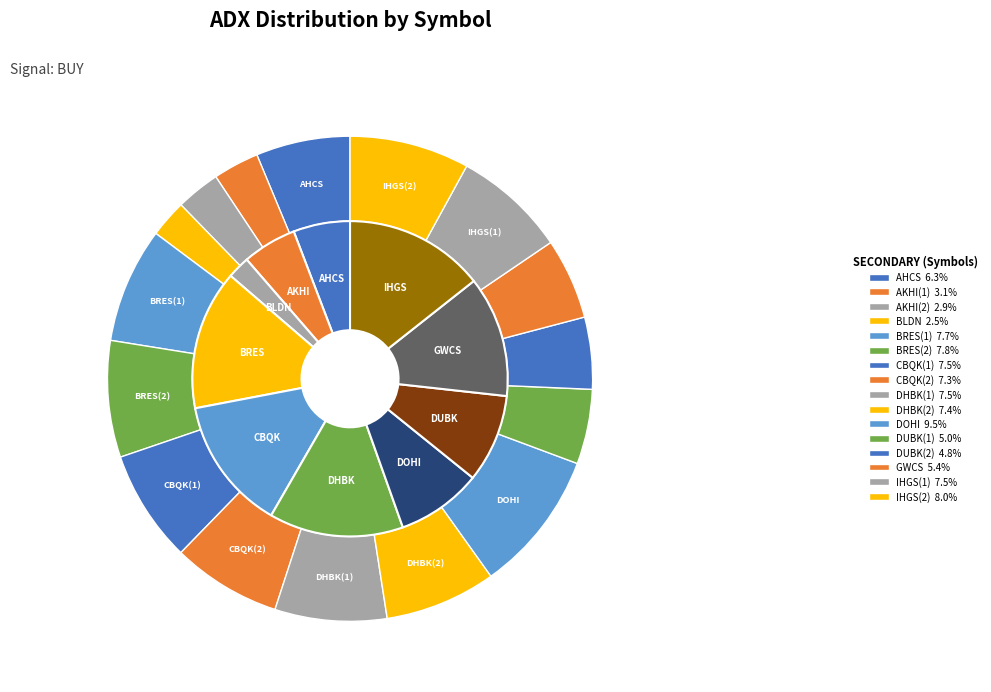

Is there a majority slice in this chart?

No